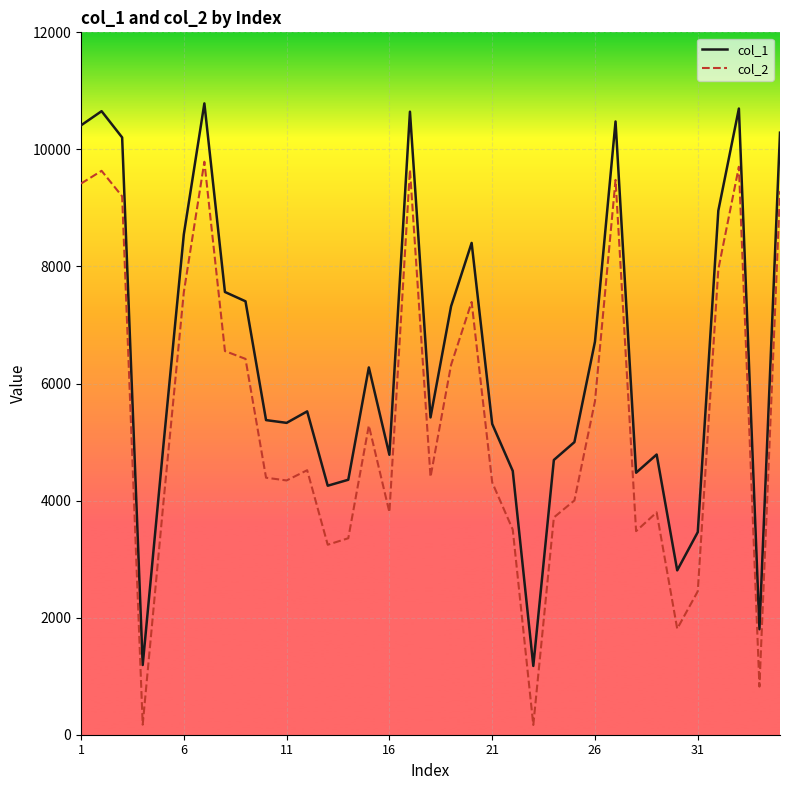

In col_2, how many points are lower than both neighbors (excluding endpoints)?

9